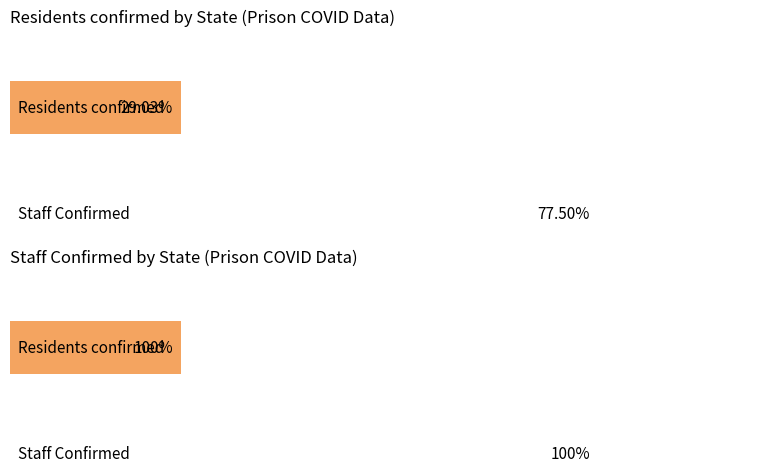

How many positive values does the Residents confirmed series have?

1